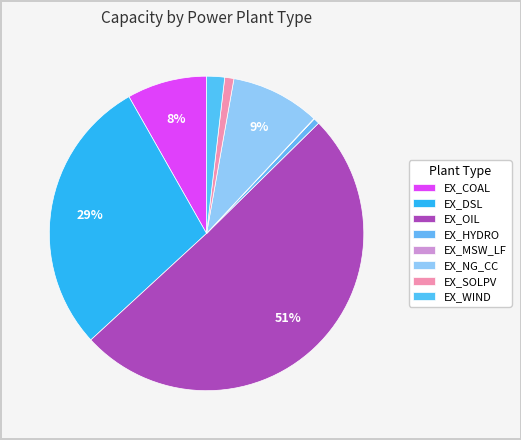

Which category has the biggest portion of the pie?

EX_OIL